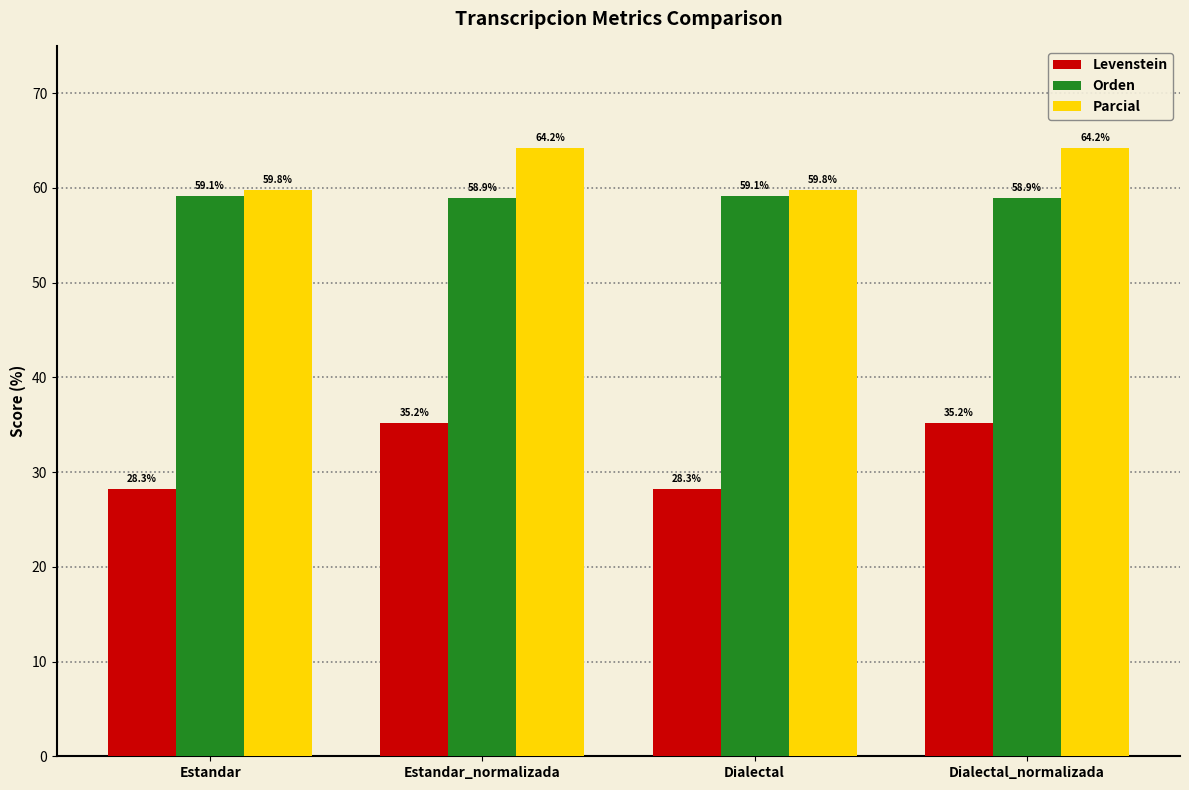

Which series has the largest total across all categories?

Parcial